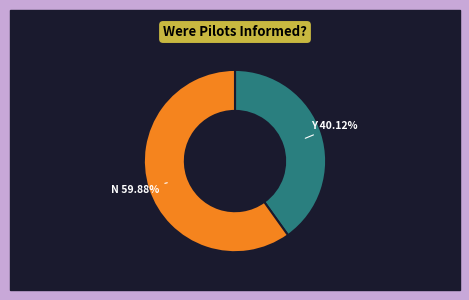

Is there a majority slice in this chart?

Yes